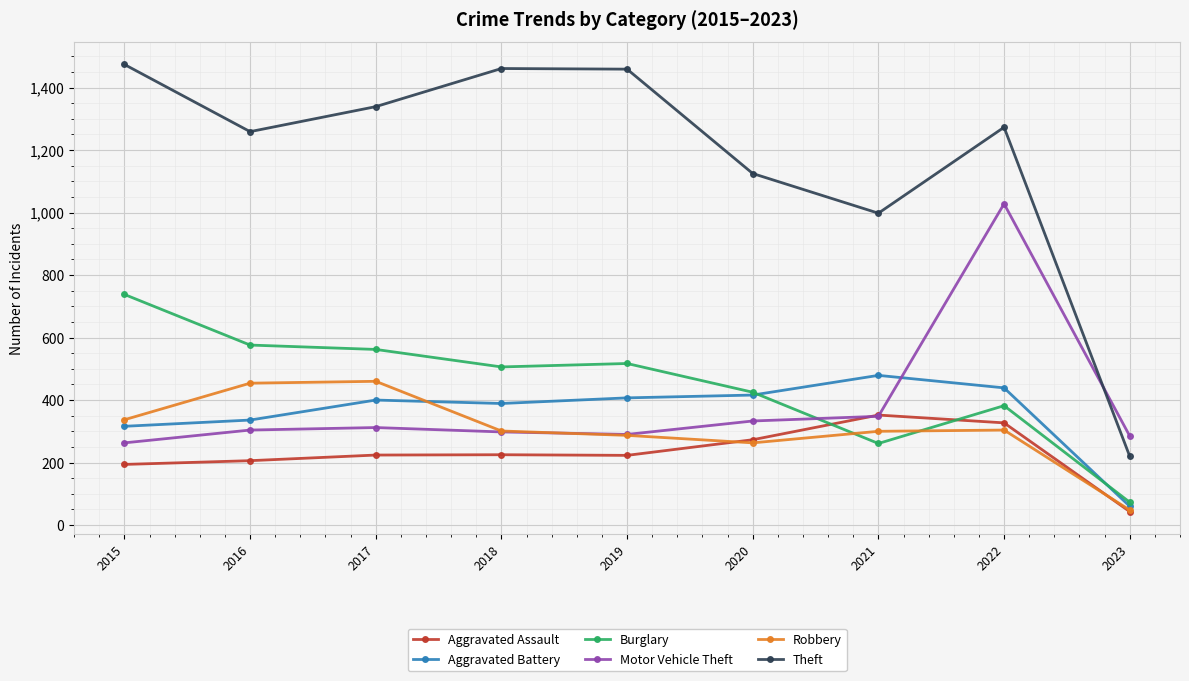

Rank the series at 2015 from highest to lowest value.

Theft, Burglary, Robbery, Aggravated Battery, Motor Vehicle Theft, Aggravated Assault